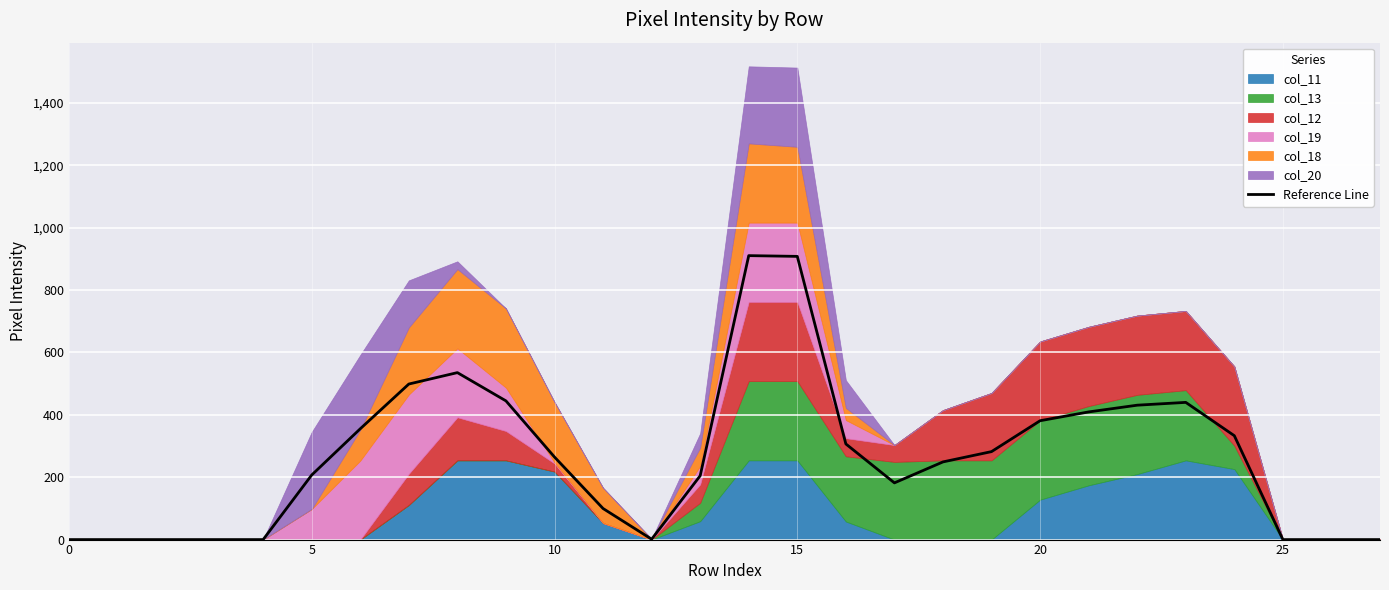

What is the difference between the maximum and minimum values?

910.2